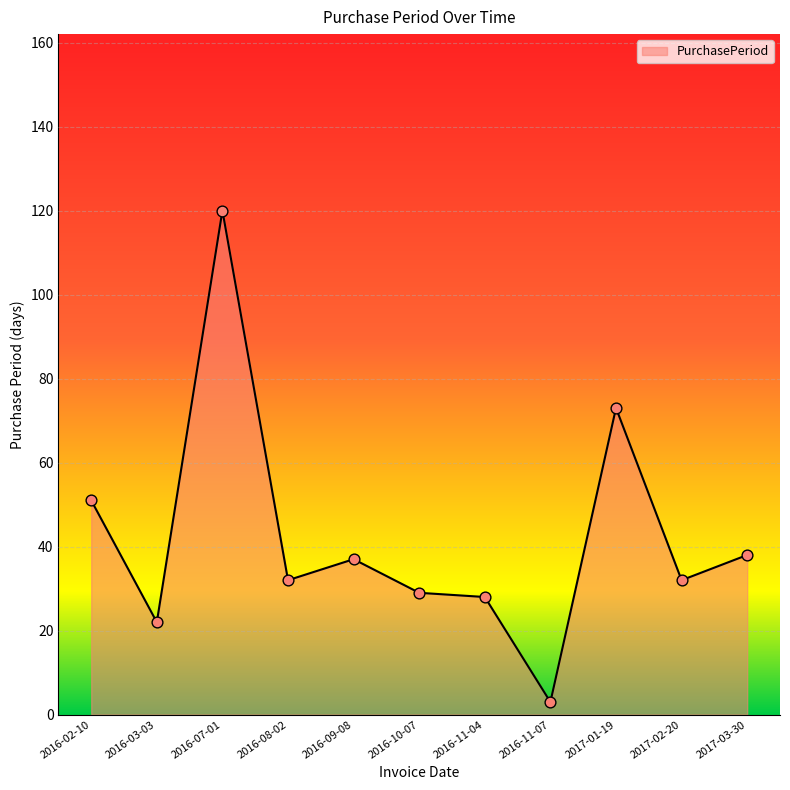

What is the change in value from 2016-10-07 to 2017-01-19?

+44